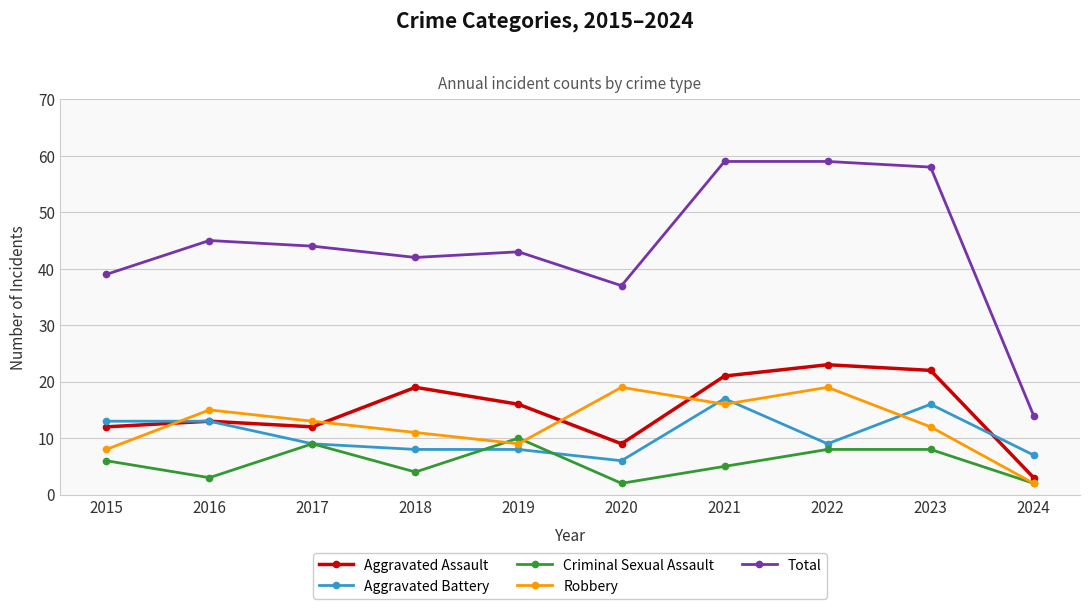

Reading left to right, extract all data points from this chart.

Aggravated Assault: 12	13	12	19	16	9	21	23	22	3
Aggravated Battery: 13	13	9	8	8	6	17	9	16	7
Criminal Sexual Assault: 6	3	9	4	10	2	5	8	8	2
Robbery: 8	15	13	11	9	19	16	19	12	2
Total: 39	45	44	42	43	37	59	59	58	14